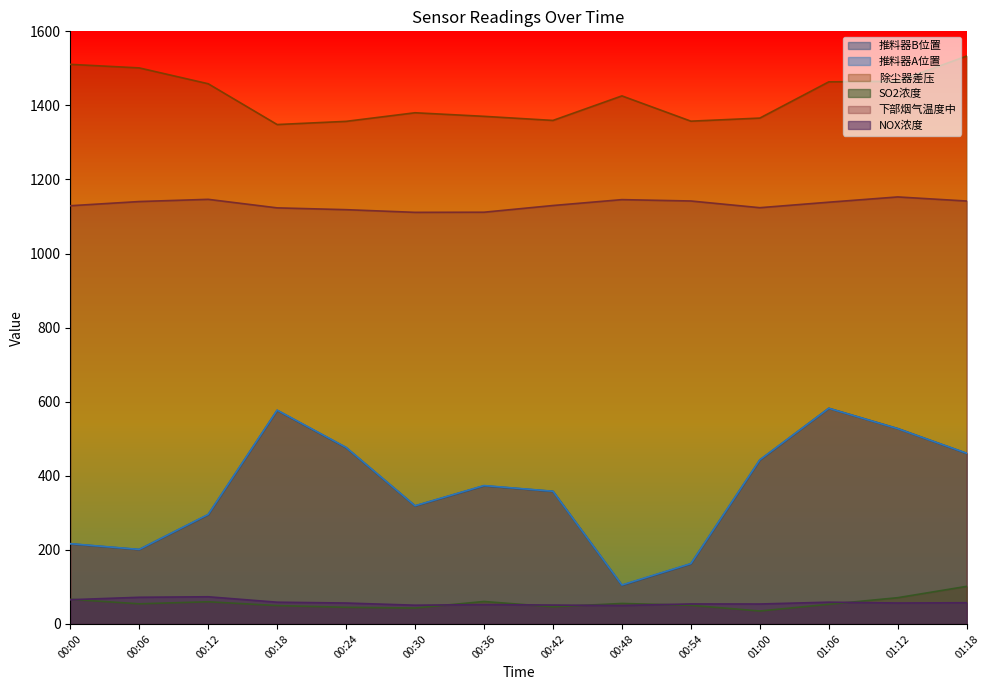

Which category has the highest value in the 除尘器差压 series?

01:18